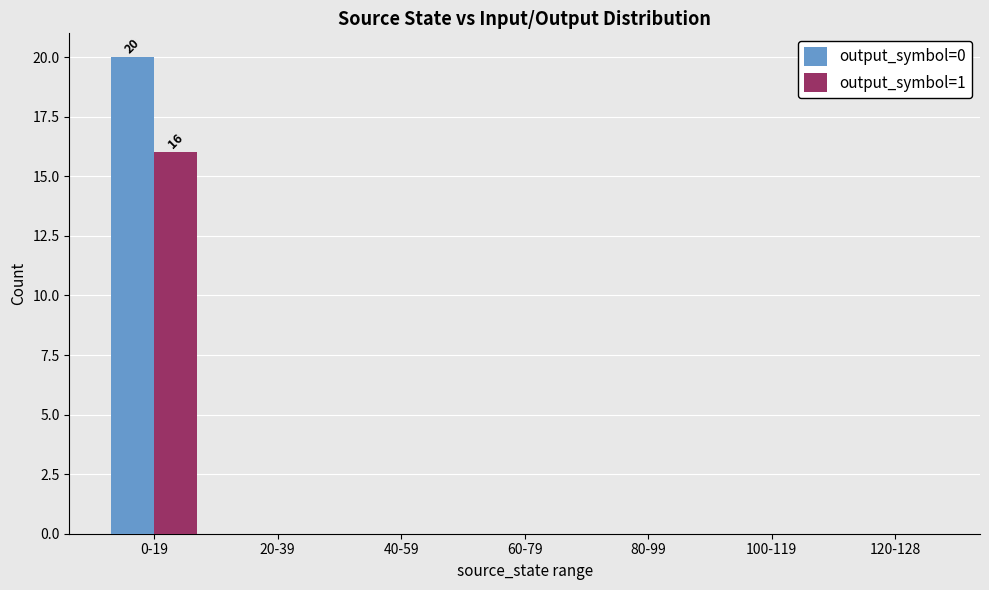

At which label does output_symbol=1 reach its peak?

0-19